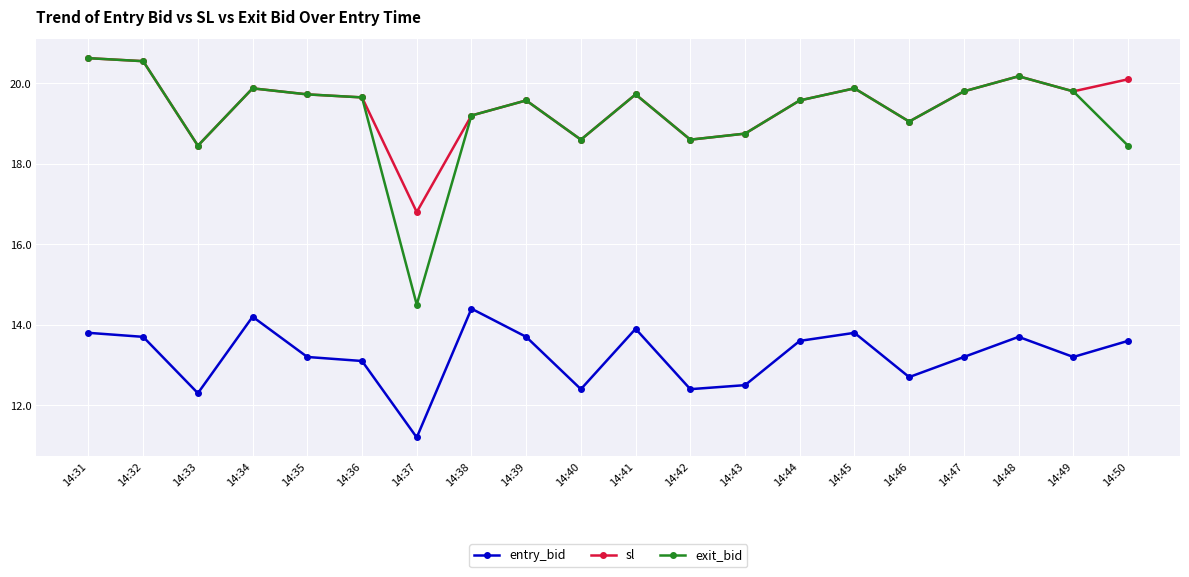

What is the lowest value of the exit_bid series?

14.5